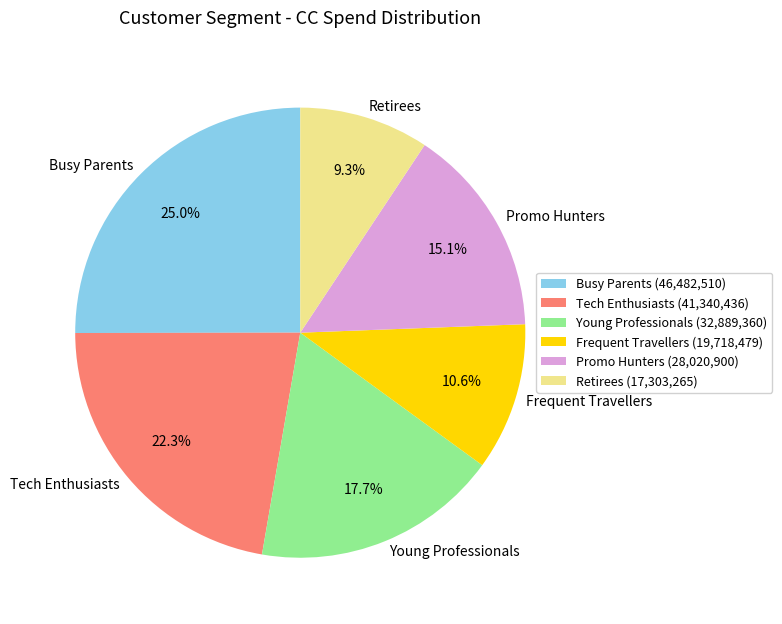

Is it true that Frequent Travellers is 4% of the pie?

False